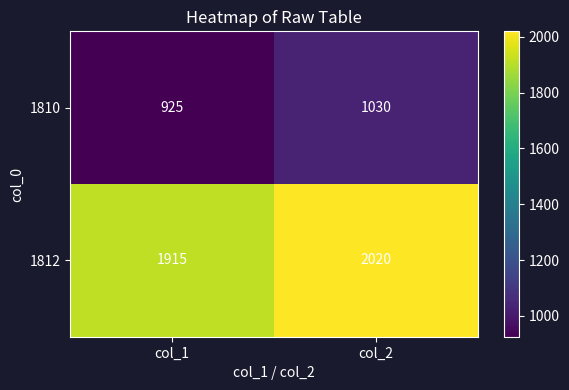

What is the greatest value displayed?

2020